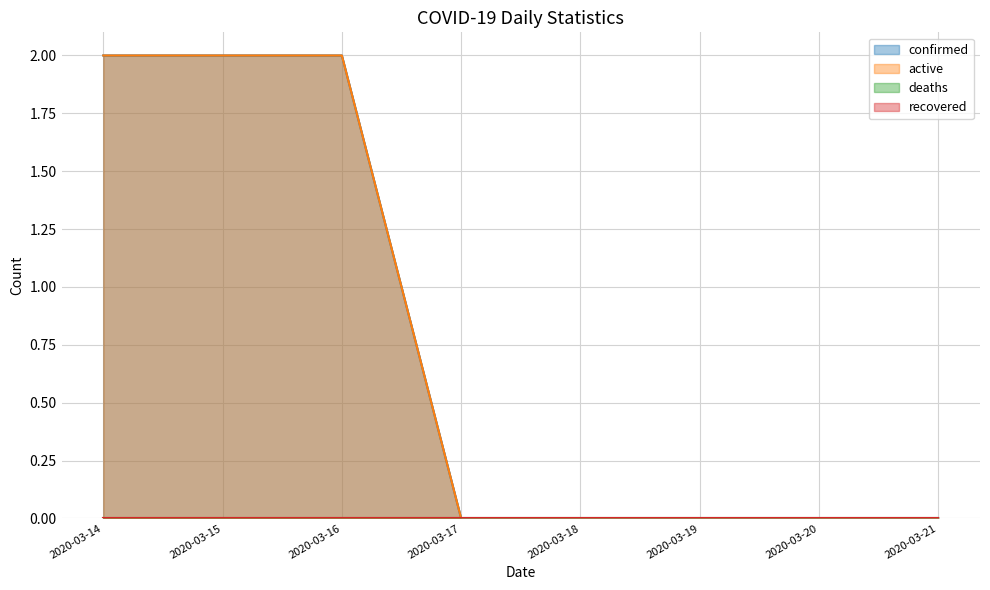

True or false: active and confirmed intersect in this chart.

False